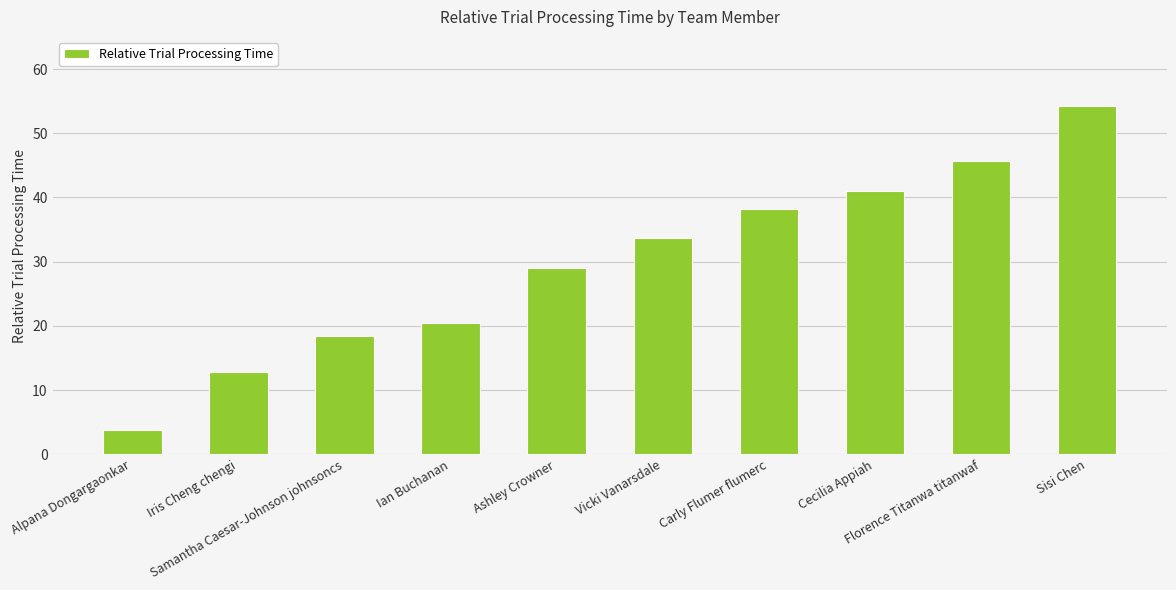

Between Iris Cheng chengi and Florence Titanwa titanwaf, which is larger?

Florence Titanwa titanwaf